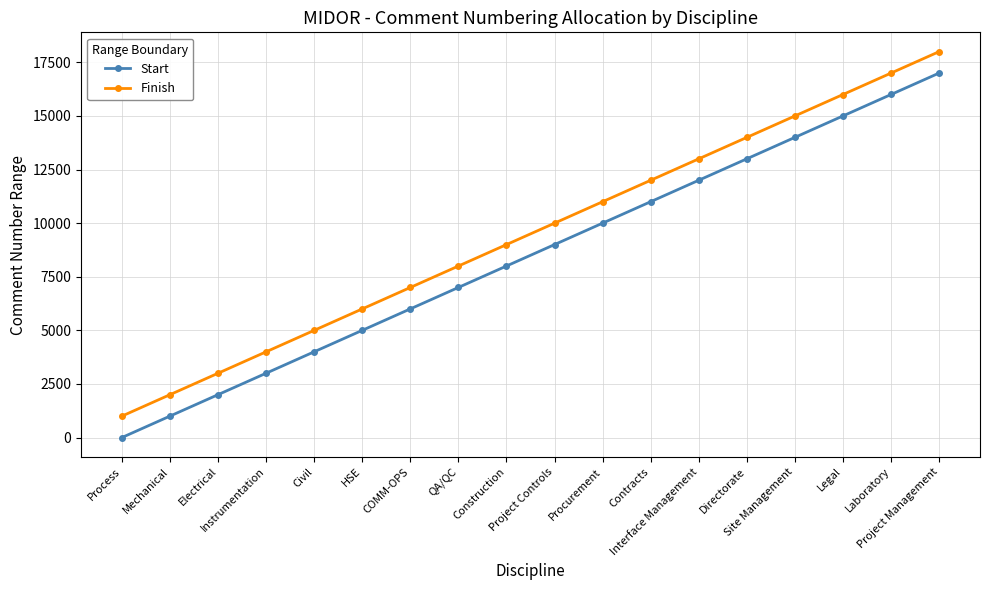

Which label corresponds to the smallest value in the chart?

Process